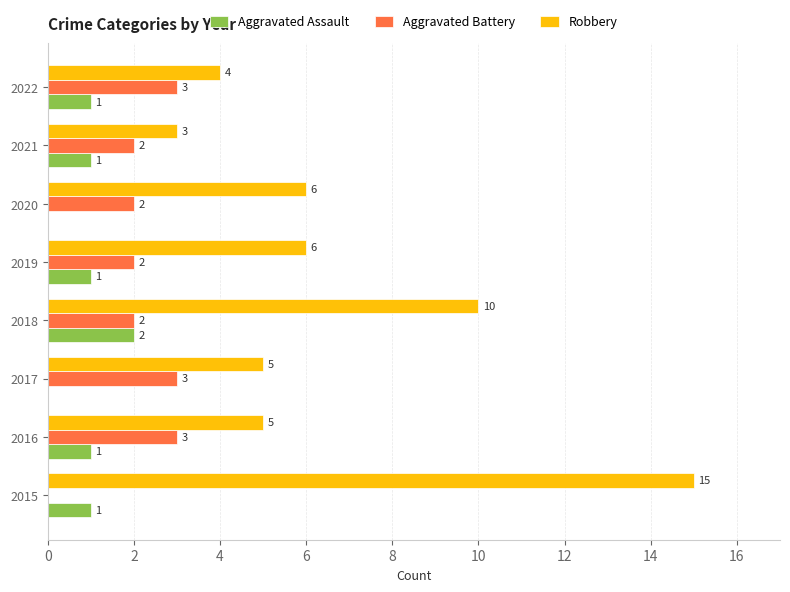

The value of Aggravated Battery at 2016 is 1. True or false?

False